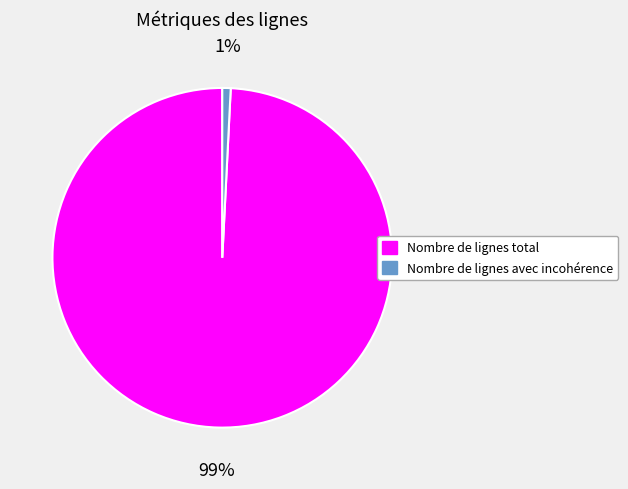

Does Nombre de lignes avec incohérence represent more than half of the total?

No